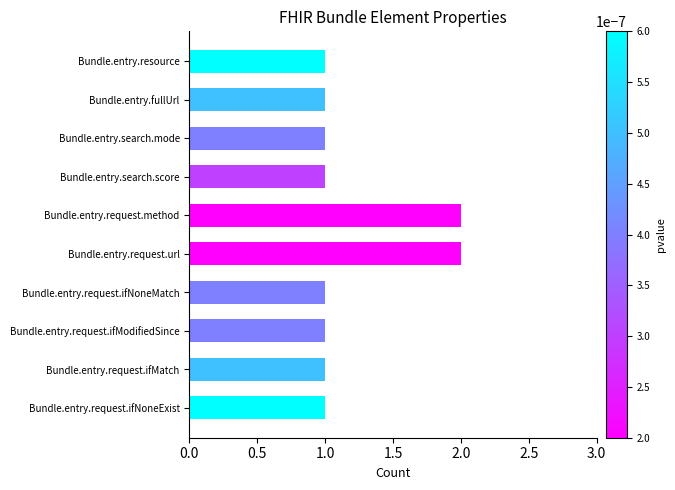

Approximately how many times larger is the value at Bundle.entry.search.mode compared to Bundle.entry.request.url?

0.5